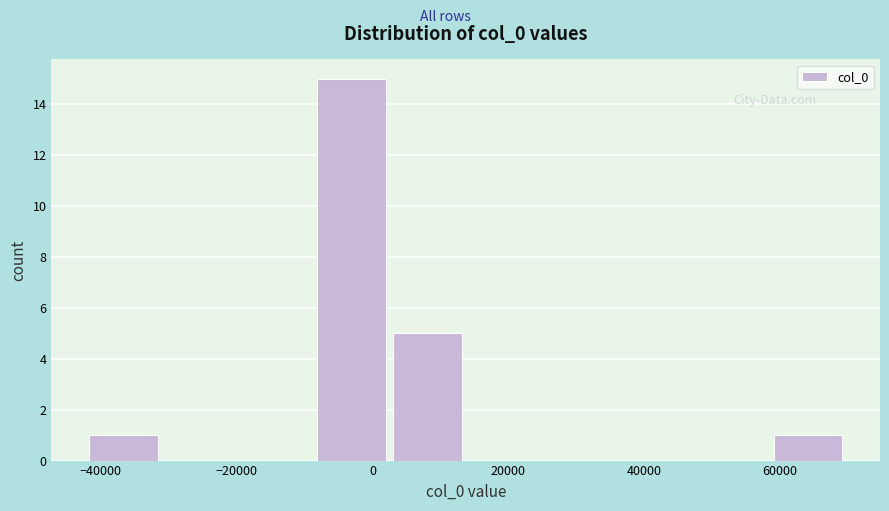

Reading left to right, list every bar in this chart as the range it spans on the x-axis followed by its height. Neither the bar edges nor the heights are printed on the chart, so give them approximately, as read against the axes.

-42000 to -32000: 1
-32000 to -20000: 0
-20000 to -8000: 0
-8000 to 2000: 15
2000 to 14000: 5
14000 to 24000: 0
24000 to 36000: 0
36000 to 48000: 0
48000 to 58000: 0
58000 to 70000: 1